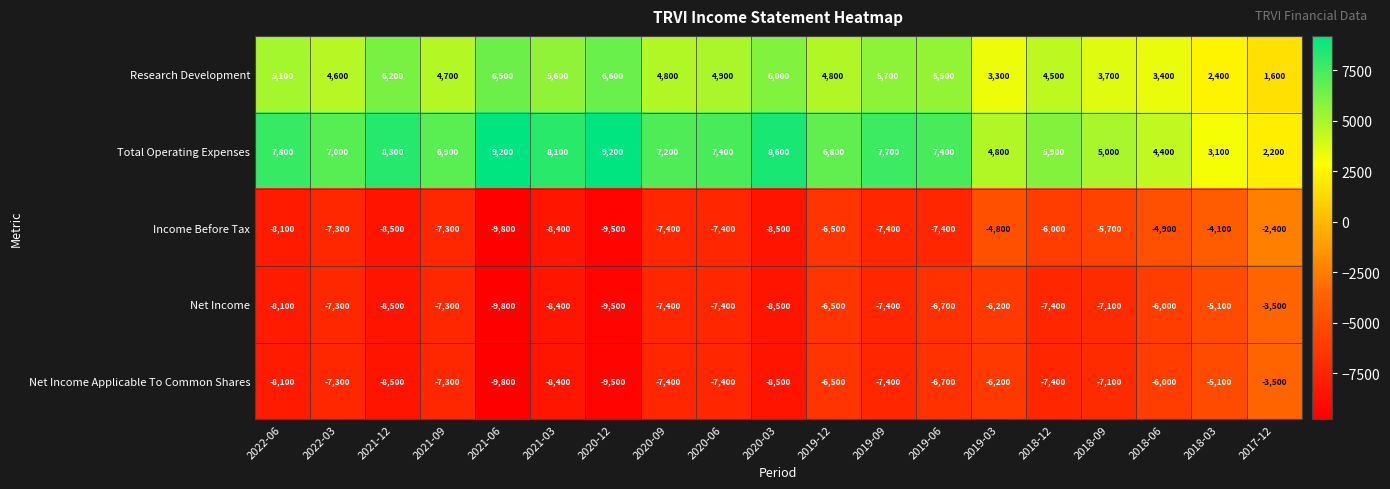

At which label does Net Income first exceed -7400?

2022-03